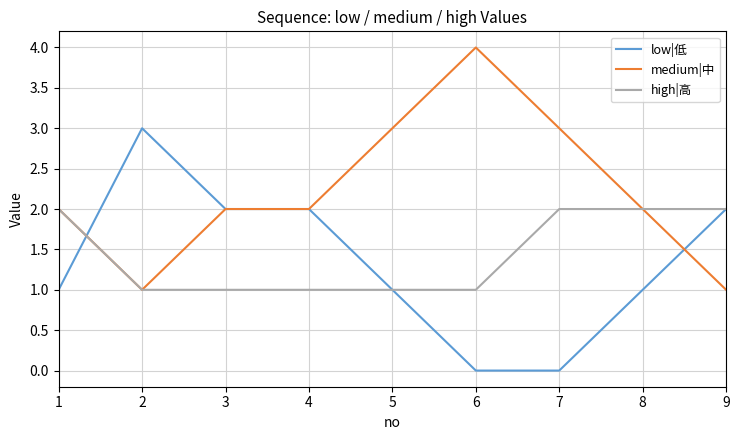

Reading left to right, extract all data points from this chart.

low|低: 1	3	2	2	1	0	0	1	2
medium|中: 2	1	2	2	3	4	3	2	1
high|高: 2	1	1	1	1	1	2	2	2